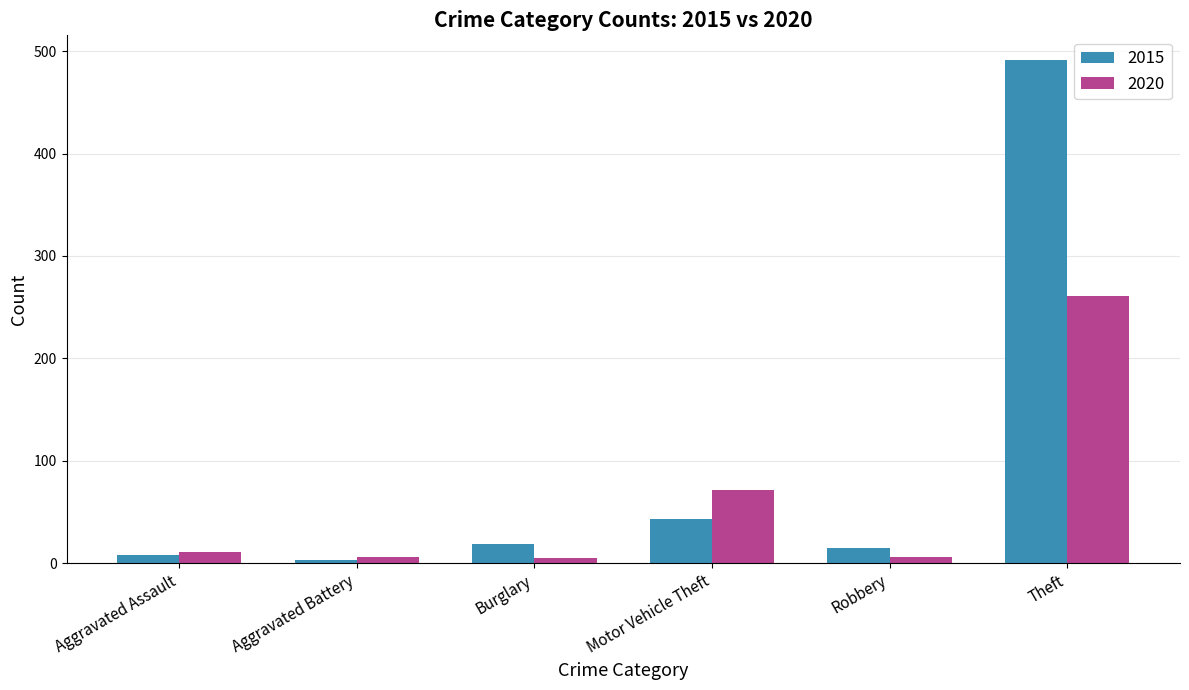

What is the difference between the highest and lowest values at Burglary?

14